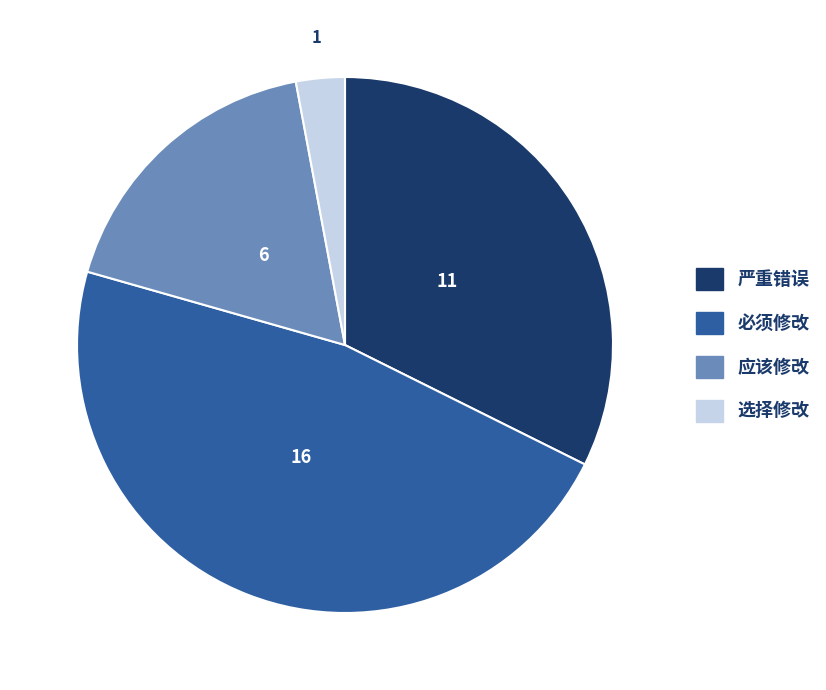

Which category has the biggest portion of the pie?

必须修改